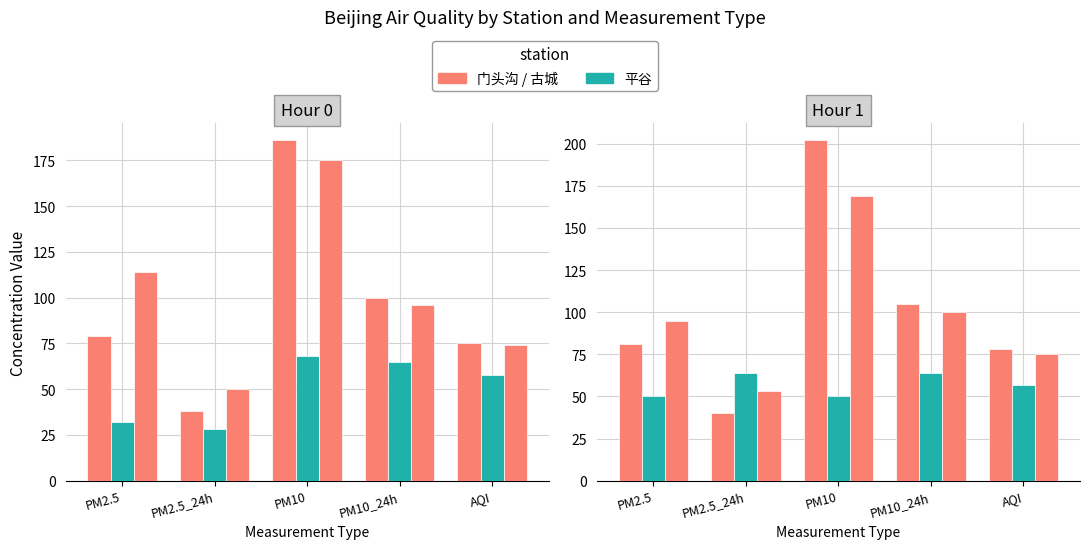

What is the spread (max minus min) of values at PM2.5?

45